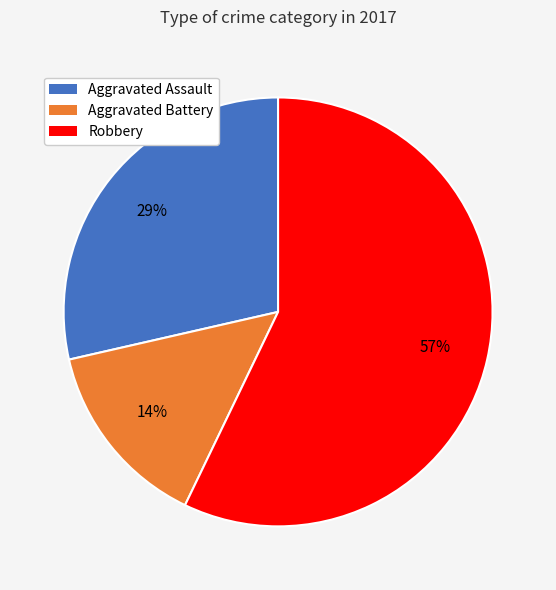

Is there a majority slice in this chart?

Yes